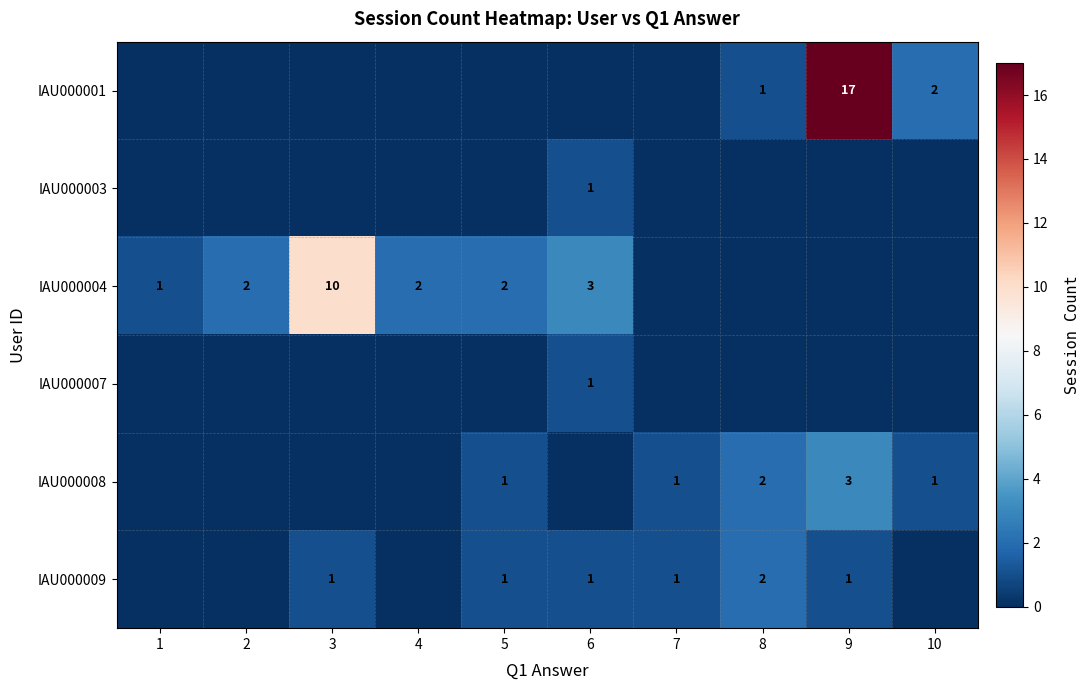

The IAU000004 series shows 5 at 6. True or false?

False